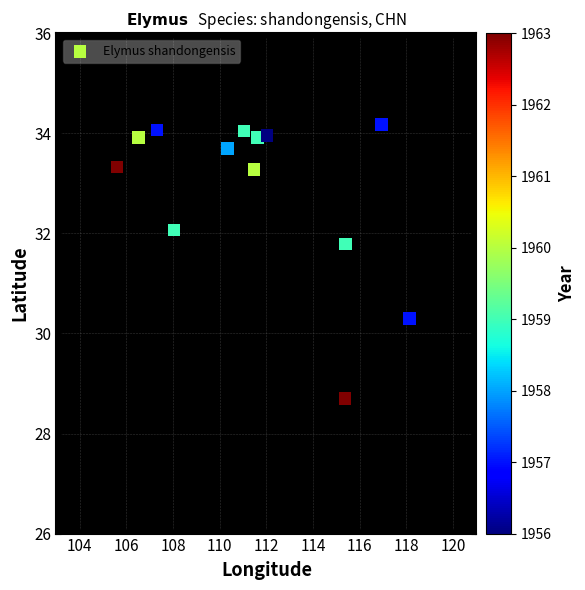

What is the range of Y values (max minus min)?

5.5